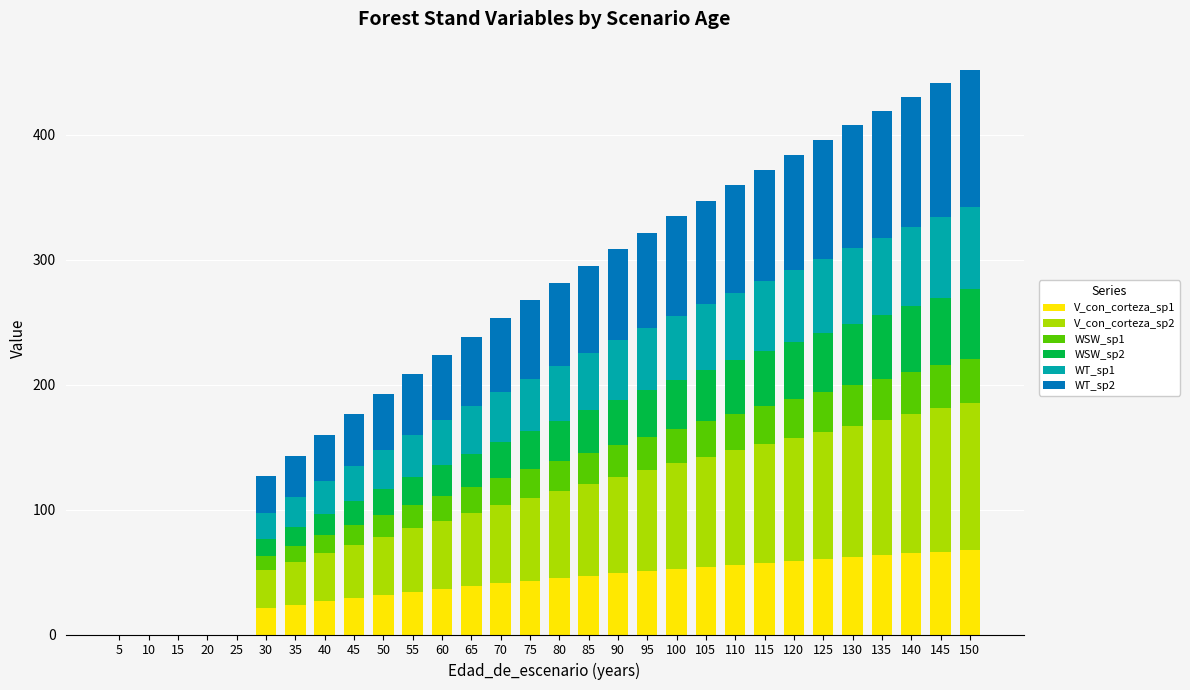

What is the total value across all series at 115?

371.9